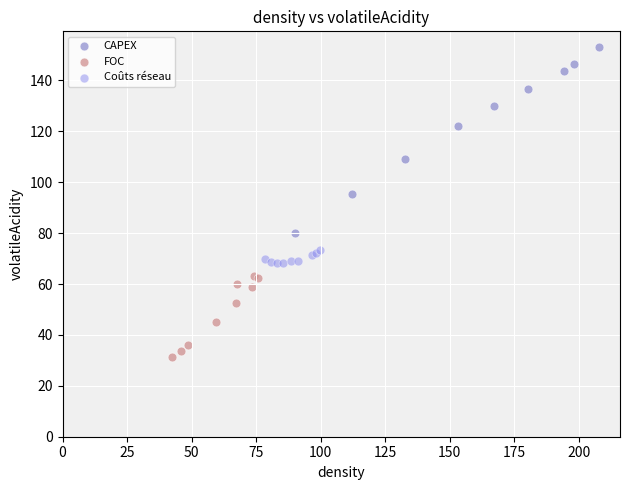

Which series has the largest Y range (max minus min)?

CAPEX